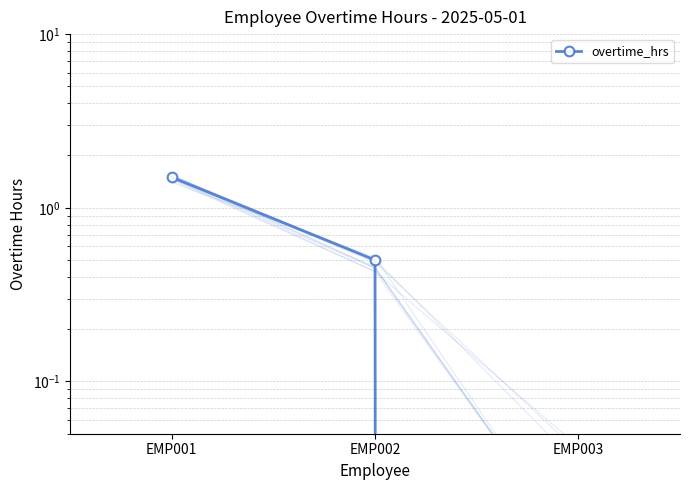

What is the difference between the maximum and minimum values?

1.5